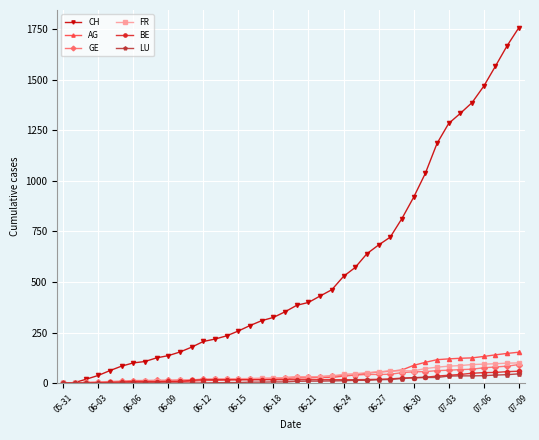

What is the highest value of the BE series?

59